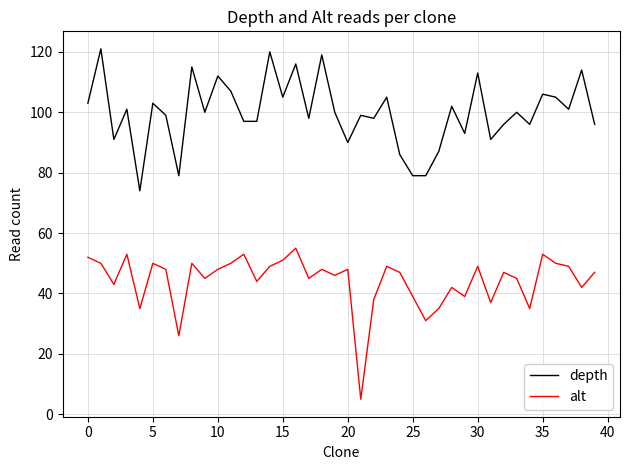

Which series has the largest total across all categories?

depth